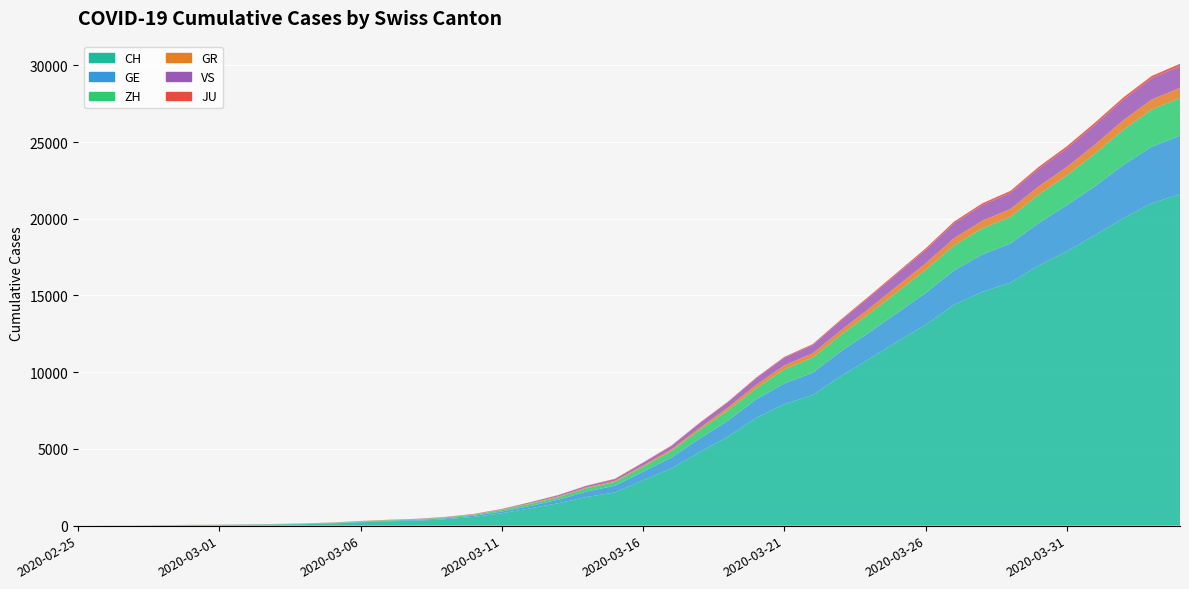

Reading left to right, transcribe all the data shown in this chart.

CH: 2020-02-25=0	2020-02-26=4	2020-02-27=8	2020-02-28=20	2020-02-29=30	2020-03-01=36	2020-03-02=50	2020-03-03=69	2020-03-04=97	2020-03-05=142	2020-03-06=219	2020-03-07=280	2020-03-08=327	2020-03-09=419	2020-03-10=570	2020-03-11=807	2020-03-12=1125	2020-03-13=1463	2020-03-14=1870	2020-03-15=2165	2020-03-16=2959	2020-03-17=3727	2020-03-18=4807	2020-03-19=5794	2020-03-20=7022	2020-03-21=7918	2020-03-22=8512	2020-03-23=9752	2020-03-24=10858	2020-03-25=12000	2020-03-26=13091	2020-03-27=14394	2020-03-28=15235	2020-03-29=15837	2020-03-30=16957	2020-03-31=17882	2020-04-01=18946	2020-04-02=20040	2020-04-03=21017	2020-04-04=21593
GE: 2020-02-25=0	2020-02-26=1	2020-02-27=1	2020-02-28=5	2020-02-29=9	2020-03-01=10	2020-03-02=11	2020-03-03=14	2020-03-04=16	2020-03-05=20	2020-03-06=30	2020-03-07=43	2020-03-08=45	2020-03-09=60	2020-03-10=80	2020-03-11=114	2020-03-12=155	2020-03-13=227	2020-03-14=351	2020-03-15=435	2020-03-16=556	2020-03-17=710	2020-03-18=863	2020-03-19=1041	2020-03-20=1212	2020-03-21=1350	2020-03-22=1453	2020-03-23=1611	2020-03-24=1729	2020-03-25=1870	2020-03-26=2073	2020-03-27=2231	2020-03-28=2436	2020-03-29=2547	2020-03-30=2761	2020-03-31=3003	2020-04-01=3180	2020-04-02=3469	2020-04-03=3678	2020-04-04=3816
ZH: 2020-02-25=0	2020-02-26=0	2020-02-27=2	2020-02-28=2	2020-02-29=6	2020-03-01=7	2020-03-02=10	2020-03-03=13	2020-03-04=15	2020-03-05=23	2020-03-06=29	2020-03-07=34	2020-03-08=40	2020-03-09=49	2020-03-10=62	2020-03-11=101	2020-03-12=140	2020-03-13=163	2020-03-14=218	2020-03-15=250	2020-03-16=326	2020-03-17=429	2020-03-18=568	2020-03-19=679	2020-03-20=711	2020-03-21=925	2020-03-22=984	2020-03-23=1073	2020-03-24=1221	2020-03-25=1368	2020-03-26=1500	2020-03-27=1627	2020-03-28=1701	2020-03-29=1733	2020-03-30=1859	2020-03-31=1947	2020-04-01=2136	2020-04-02=2300	2020-04-03=2428	2020-04-04=2461
GR: 2020-02-25=0	2020-02-26=2	2020-02-27=2	2020-02-28=6	2020-02-29=6	2020-03-01=6	2020-03-02=9	2020-03-03=9	2020-03-04=12	2020-03-05=14	2020-03-06=16	2020-03-07=17	2020-03-08=18	2020-03-09=18	2020-03-10=22	2020-03-11=31	2020-03-12=43	2020-03-13=53	2020-03-14=56	2020-03-15=71	2020-03-16=84	2020-03-17=101	2020-03-18=128	2020-03-19=182	2020-03-20=226	2020-03-21=258	2020-03-22=284	2020-03-23=300	2020-03-24=343	2020-03-25=393	2020-03-26=433	2020-03-27=474	2020-03-28=495	2020-03-29=519	2020-03-30=535	2020-03-31=547	2020-04-01=592	2020-04-02=622	2020-04-03=649	2020-04-04=657
VS: 2020-02-25=0	2020-02-26=0	2020-02-27=0	2020-02-28=1	2020-02-29=1	2020-03-01=2	2020-03-02=3	2020-03-03=3	2020-03-04=4	2020-03-05=5	2020-03-06=6	2020-03-07=7	2020-03-08=12	2020-03-09=17	2020-03-10=22	2020-03-11=30	2020-03-12=53	2020-03-13=76	2020-03-14=98	2020-03-15=115	2020-03-16=172	2020-03-17=225	2020-03-18=312	2020-03-19=349	2020-03-20=436	2020-03-21=498	2020-03-22=535	2020-03-23=628	2020-03-24=728	2020-03-25=793	2020-03-26=874	2020-03-27=968	2020-03-28=1017	2020-03-29=1055	2020-03-30=1144	2020-03-31=1211	2020-04-01=1282	2020-04-02=1334	2020-04-03=1385	2020-04-04=1418
JU: 2020-02-25=0	2020-02-26=0	2020-02-27=1	2020-02-28=1	2020-02-29=1	2020-03-01=1	2020-03-02=1	2020-03-03=2	2020-03-04=2	2020-03-05=4	2020-03-06=4	2020-03-07=5	2020-03-08=5	2020-03-09=7	2020-03-10=7	2020-03-11=7	2020-03-12=12	2020-03-13=17	2020-03-14=18	2020-03-15=19	2020-03-16=25	2020-03-17=29	2020-03-18=32	2020-03-19=36	2020-03-20=44	2020-03-21=54	2020-03-22=61	2020-03-23=69	2020-03-24=82	2020-03-25=92	2020-03-26=100	2020-03-27=114	2020-03-28=119	2020-03-29=127	2020-03-30=128	2020-03-31=140	2020-04-01=145	2020-04-02=149	2020-04-03=149	2020-04-04=154